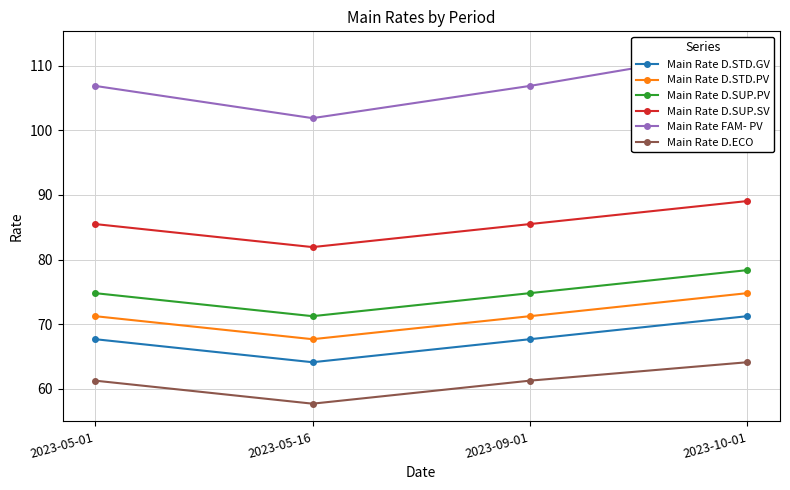

Reading right to left, extract all data points from this chart.

Main Rate D.STD.GV: 2023-10-01=71.2	2023-09-01=67.7	2023-05-16=64.1	2023-05-01=67.7
Main Rate D.STD.PV: 2023-10-01=74.8	2023-09-01=71.2	2023-05-16=67.7	2023-05-01=71.2
Main Rate D.SUP.PV: 2023-10-01=78.4	2023-09-01=74.8	2023-05-16=71.2	2023-05-01=74.8
Main Rate D.SUP.SV: 2023-10-01=89.1	2023-09-01=85.5	2023-05-16=81.9	2023-05-01=85.5
Main Rate FAM- PV: 2023-10-01=112.6	2023-09-01=106.9	2023-05-16=101.9	2023-05-01=106.9
Main Rate D.ECO: 2023-10-01=64.1	2023-09-01=61.3	2023-05-16=57.7	2023-05-01=61.3